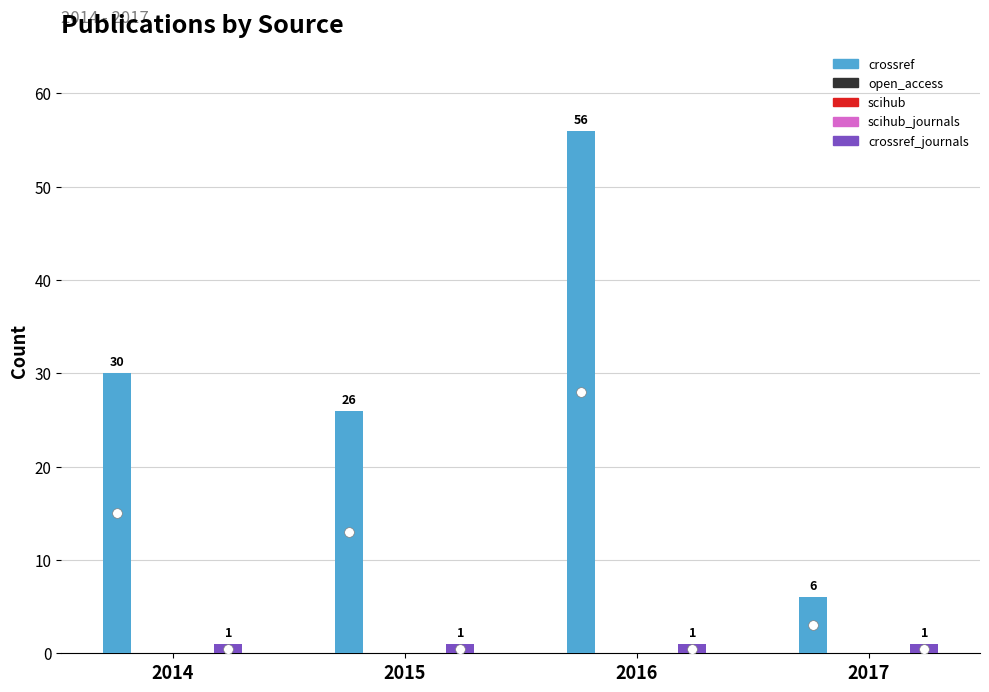

The value of crossref at 2016 is 83. True or false?

False